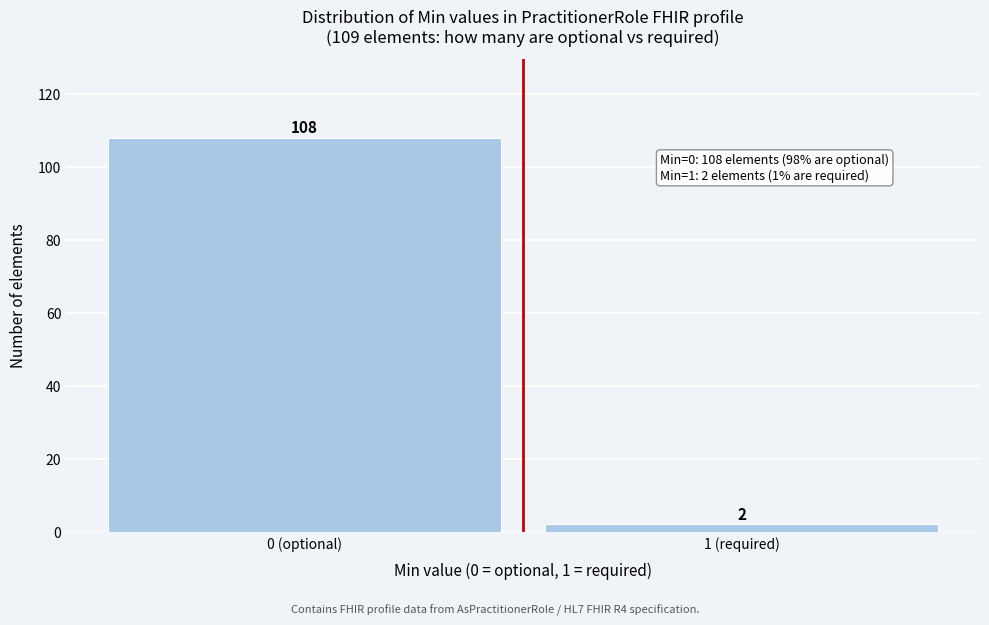

Reading left to right, list all the values displayed in this chart.

108	2